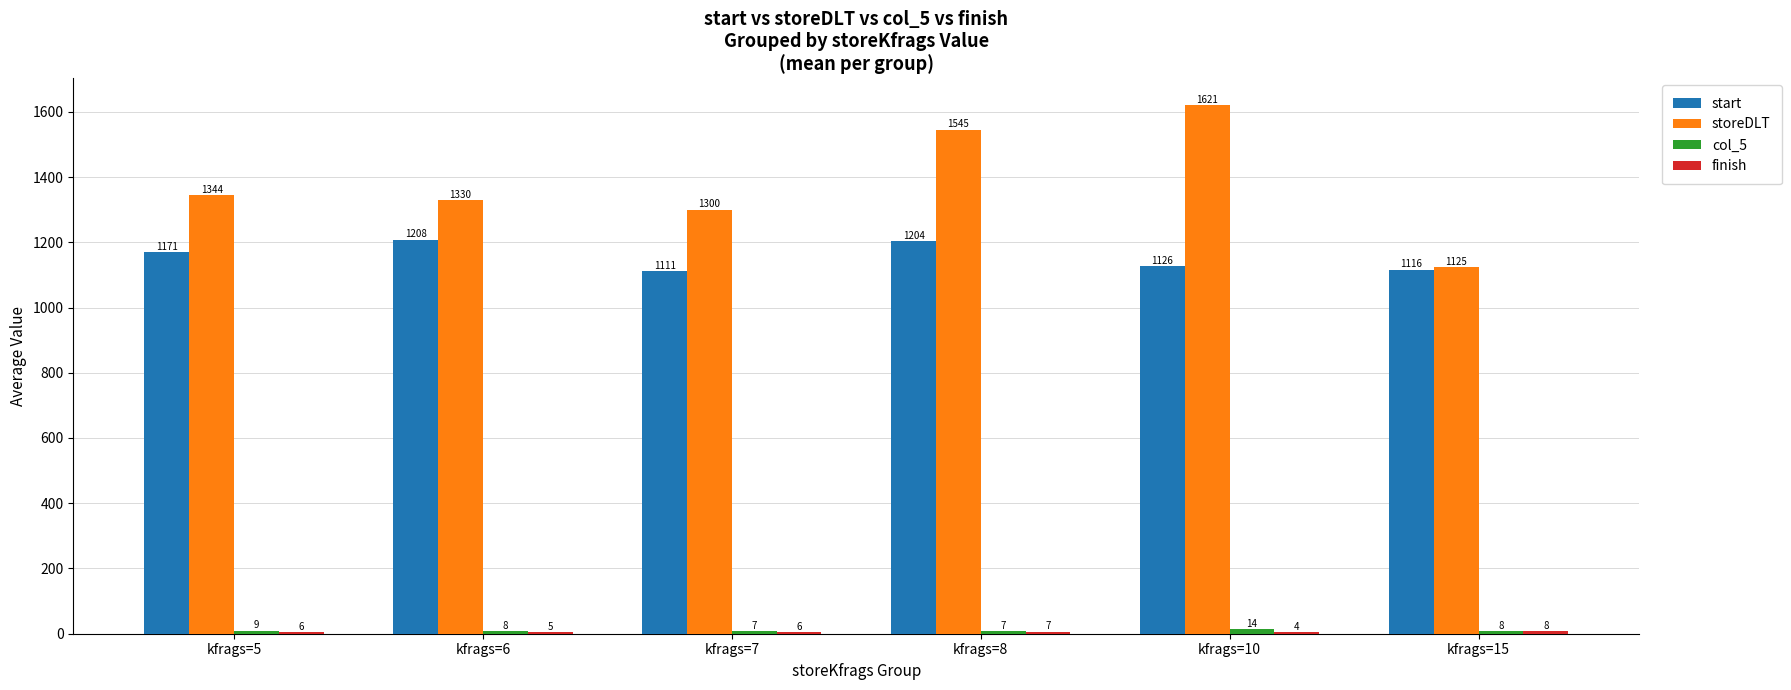

Is it true that start equals 1973.2 at kfrags=6?

False